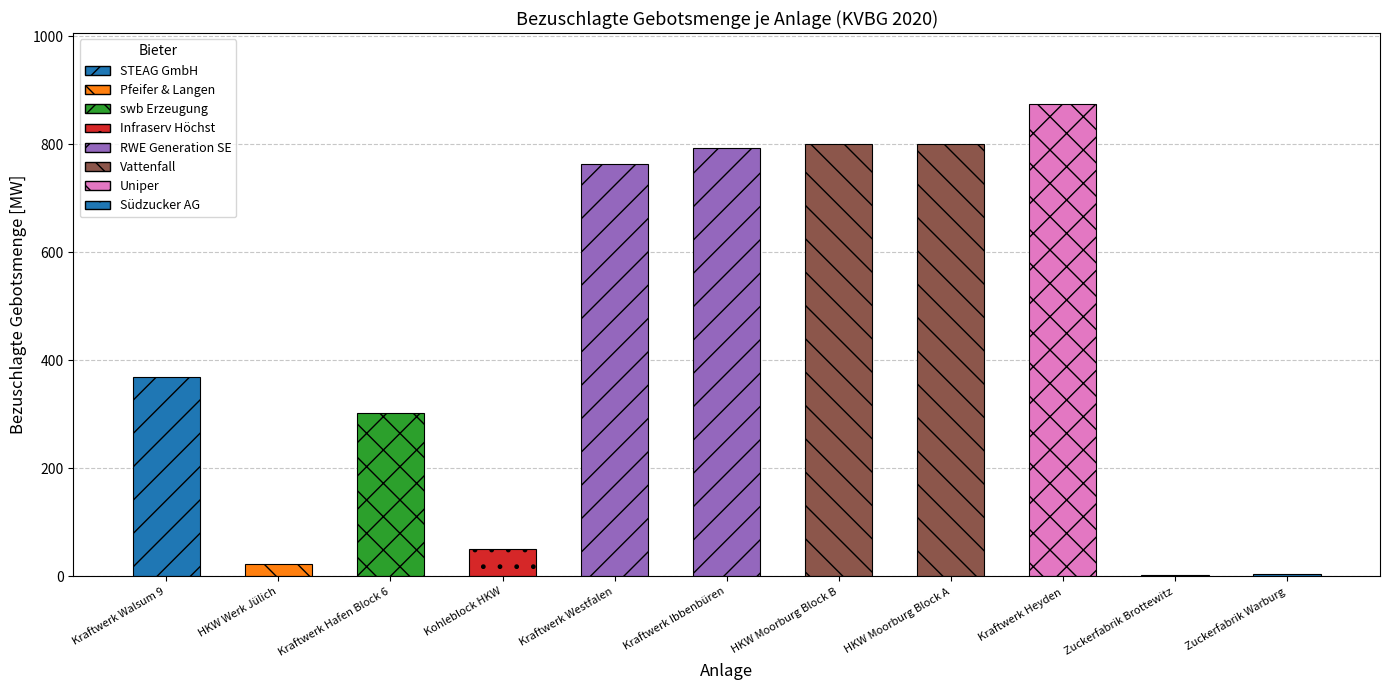

At which label is the value closest to 439?

Kraftwerk Walsum 9